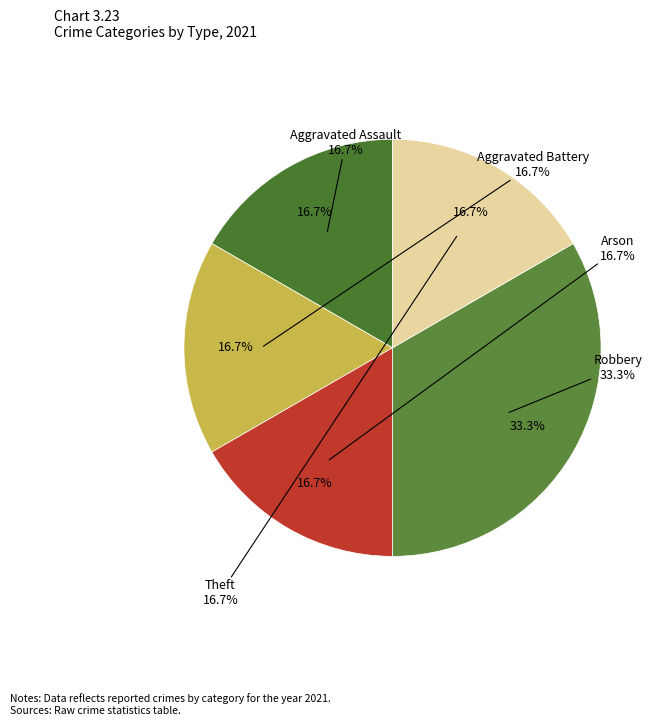

To the nearest percent, what is the average slice percentage?

20%